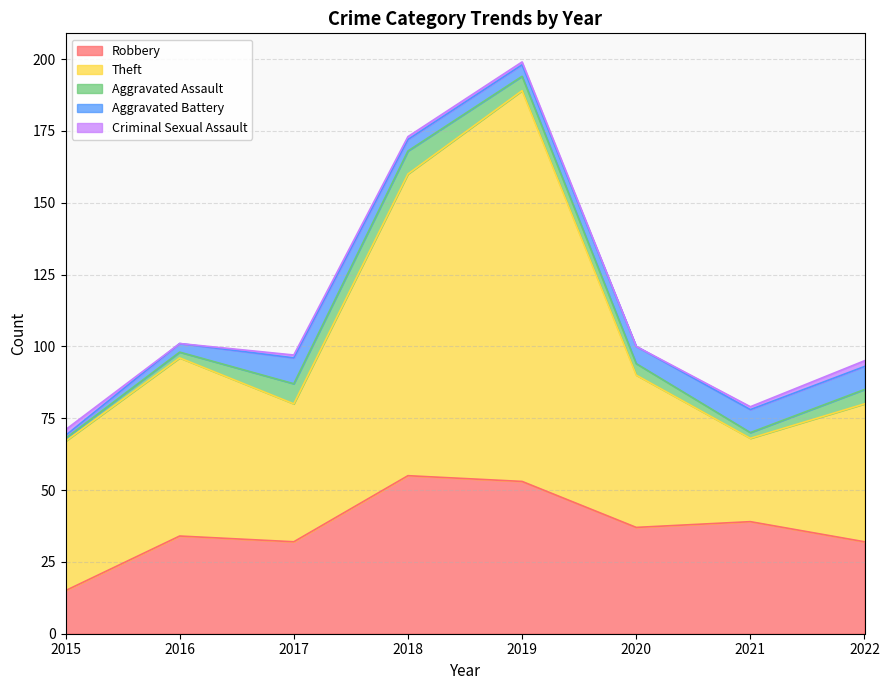

True or false: Theft has more than 1 points higher than both neighbors.

True